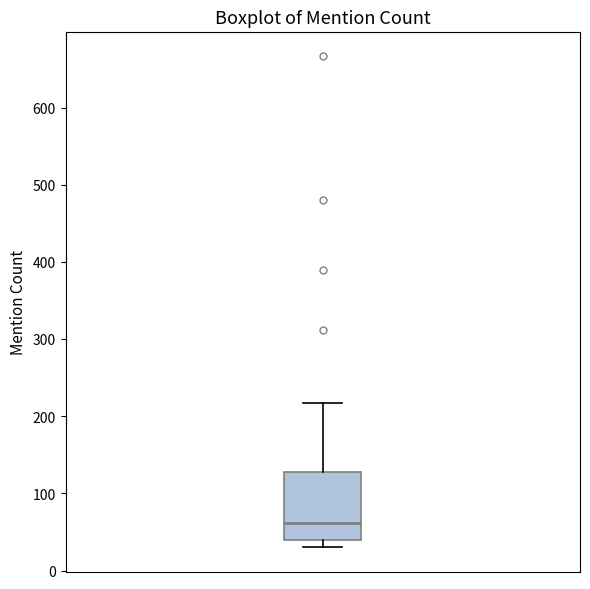

Transcribe this box plot: give where the median line is, the range the box spans, and where the two whiskers end, as read against the y-axis. The values are not printed on the chart, so give them approximately, as read against the axis.

median 60, box 40 to 130, whiskers 30 to 220